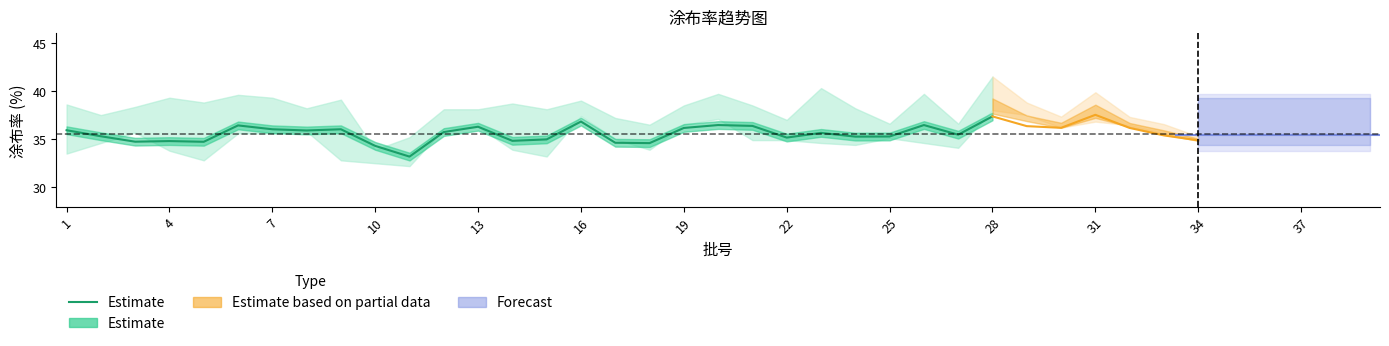

What is the difference between the second highest and second lowest values?

2.5